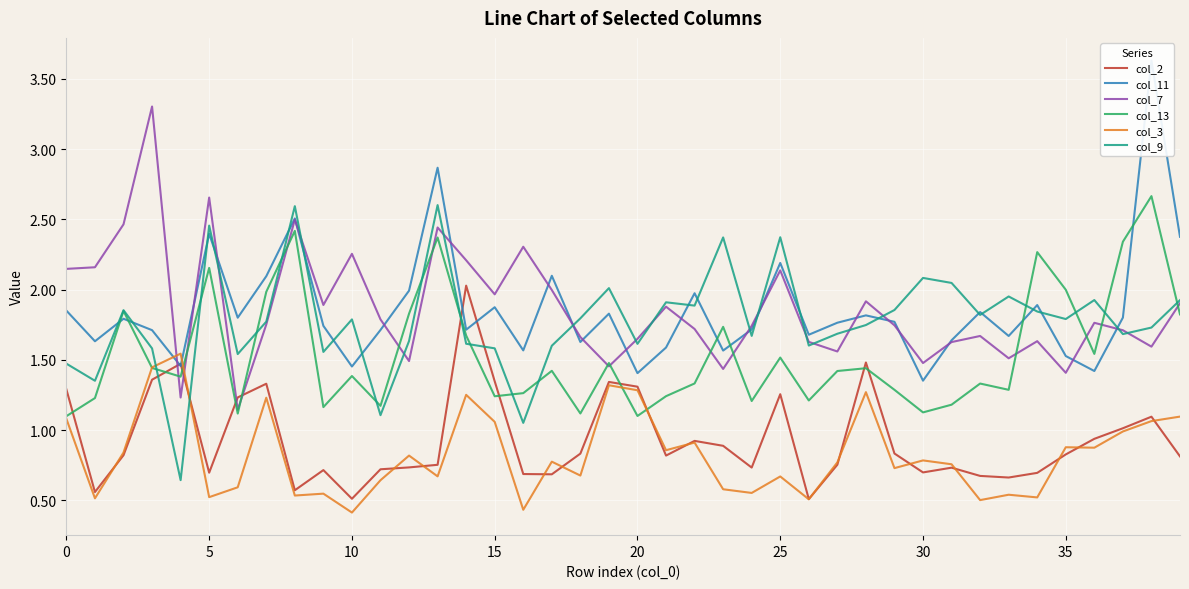

After their last crossing, which series has the higher values: col_2 or col_11?

col_11